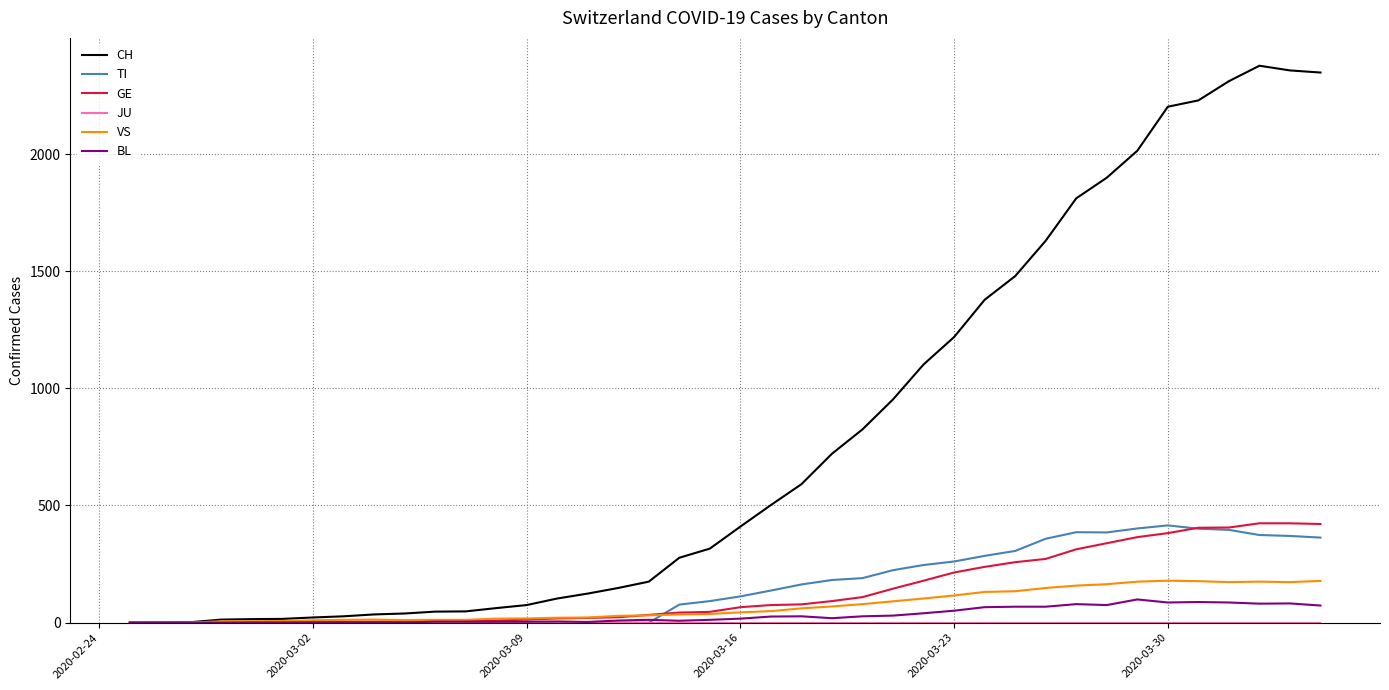

What is the difference between the maximum and minimum values in the GE series?

424